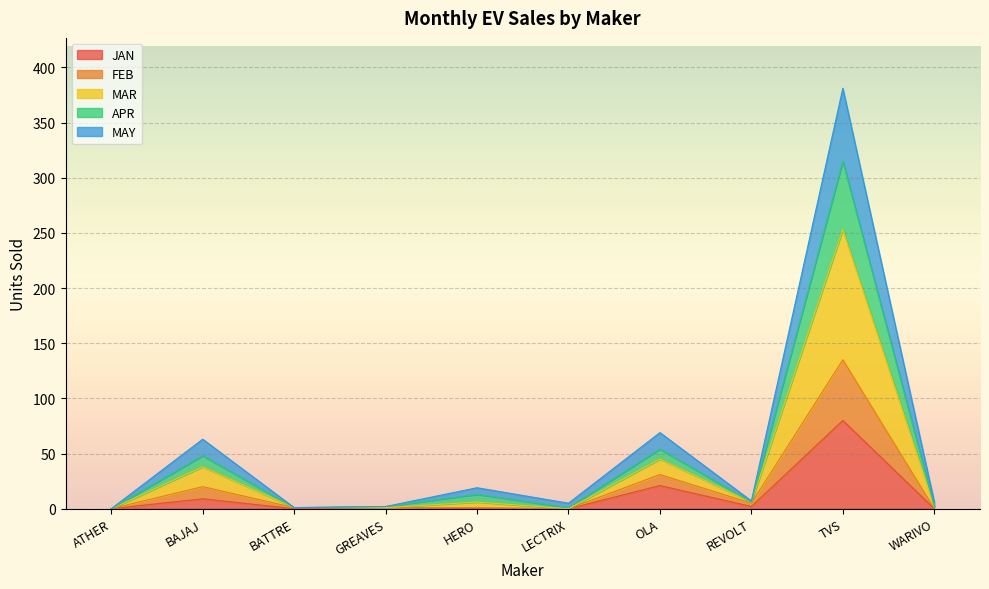

Read the JAN value at TVS.

80